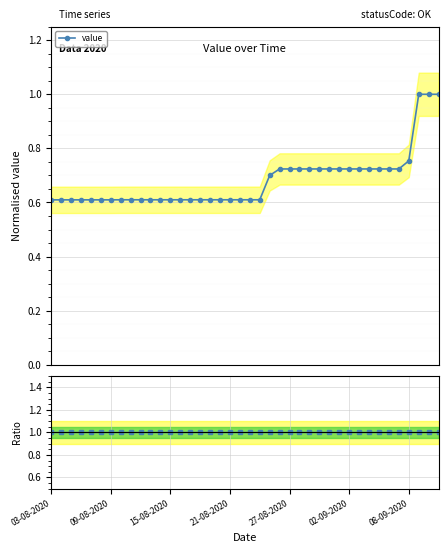

Does the chart display data point markers on the line(s)?

Yes